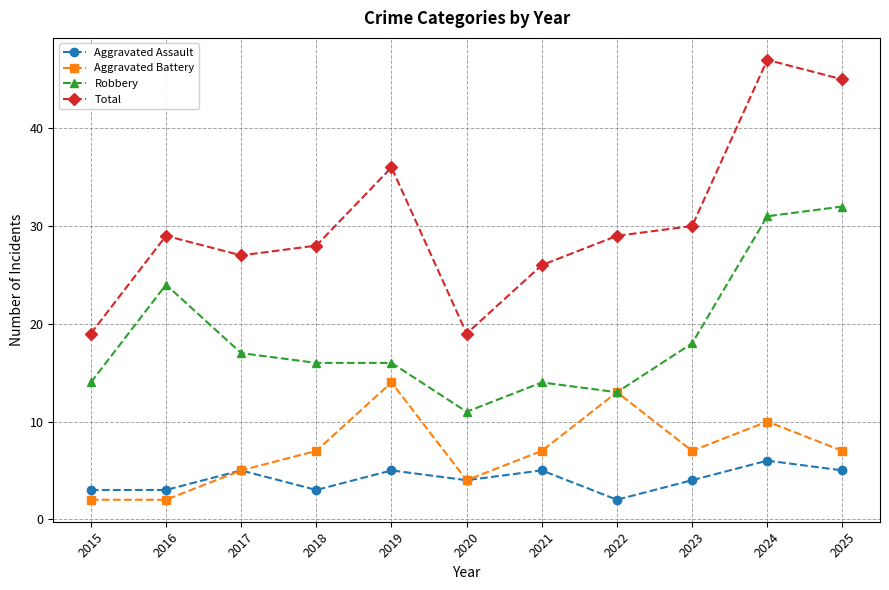

How many data points does each series have?

11